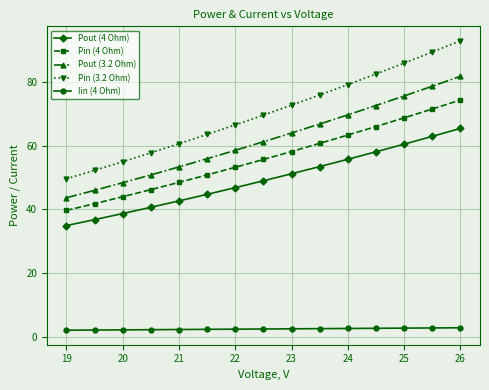

True or false: Pin (4 Ohm) and Pout (4 Ohm) cross at least once.

False